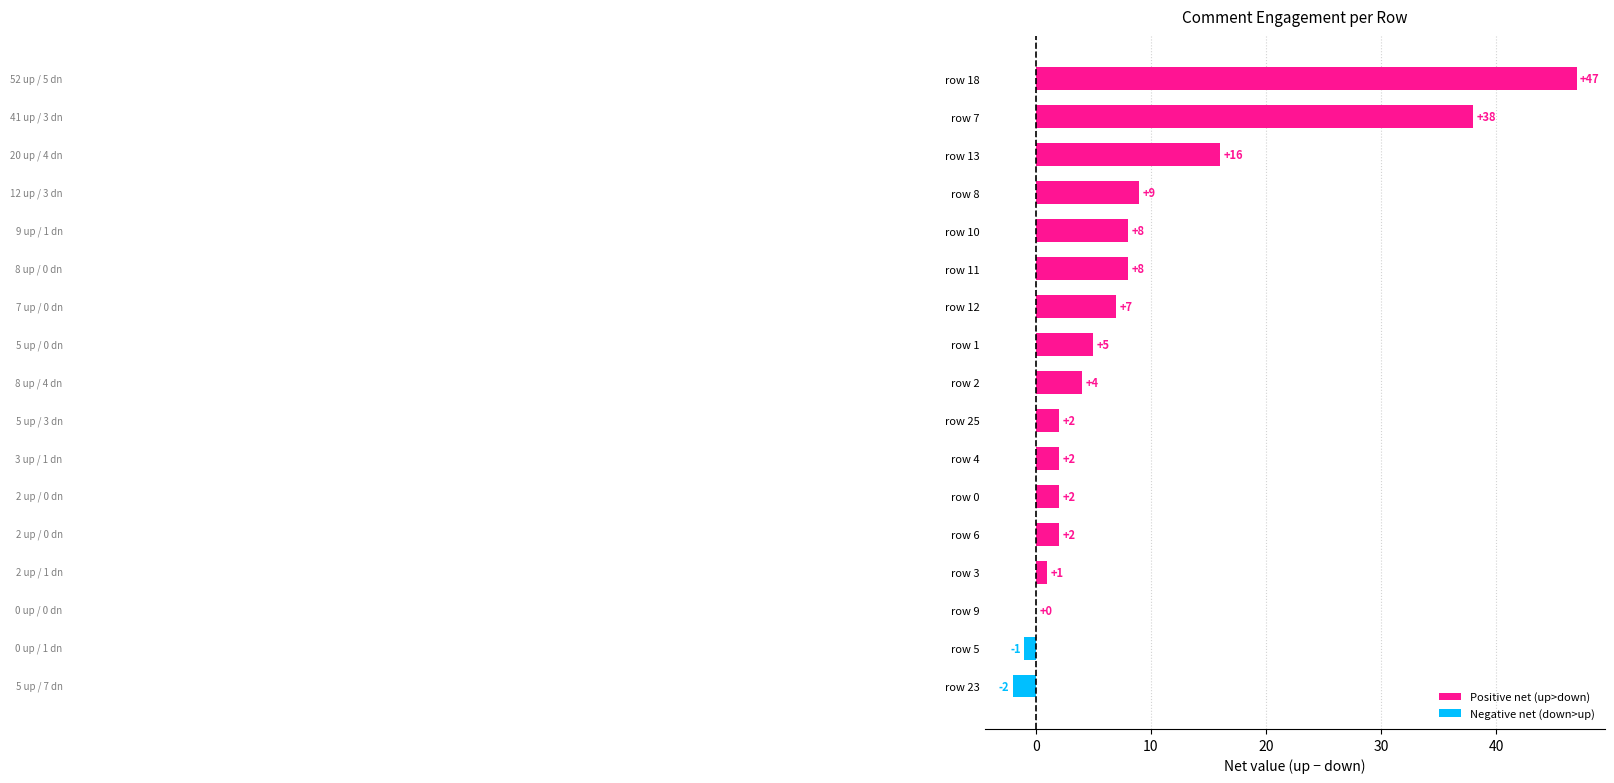

At which category does the chart reach its peak across all series?

row 18